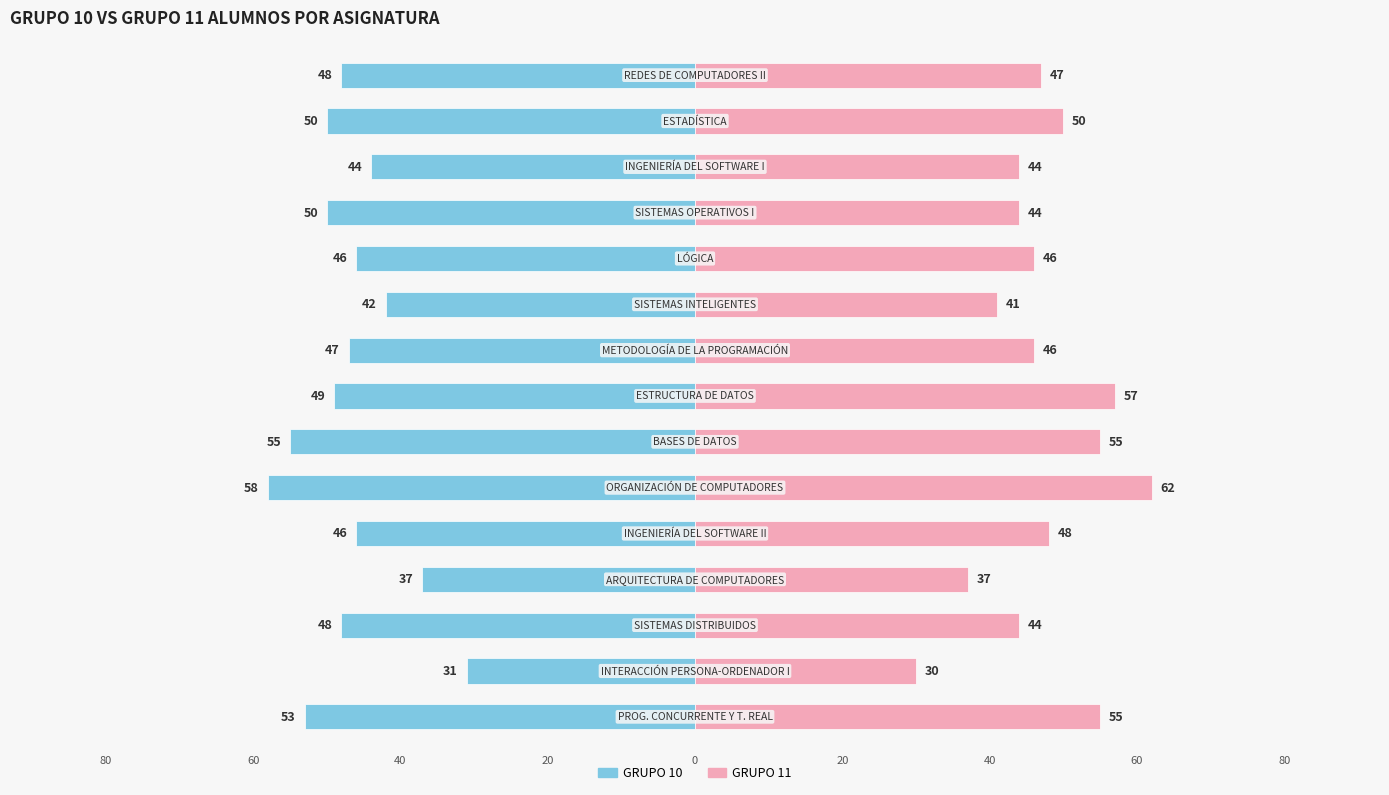

Between 6 and 13, which is larger?

13